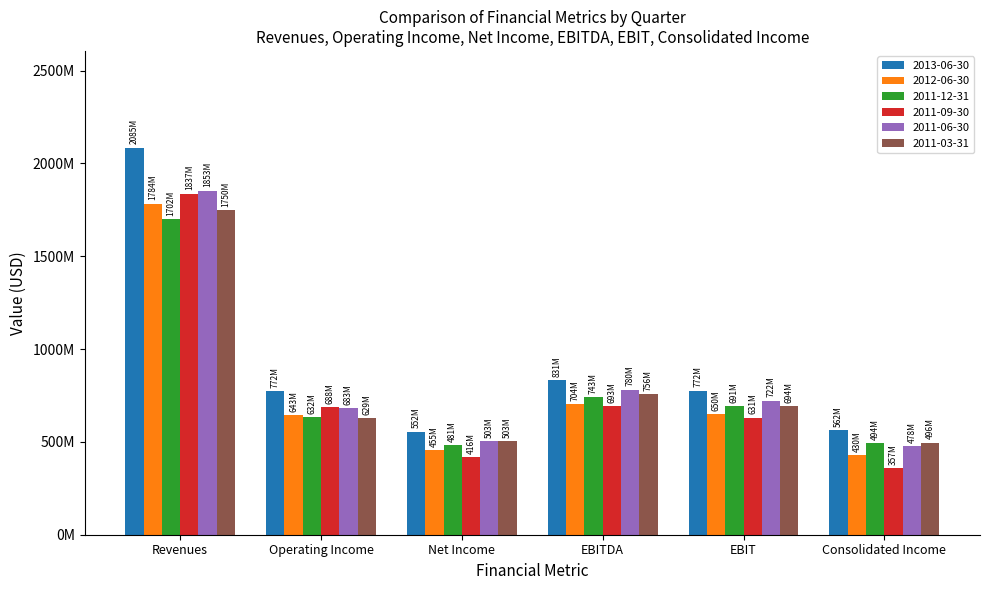

At which label does 2011-06-30 first exceed 722347000?

Revenues